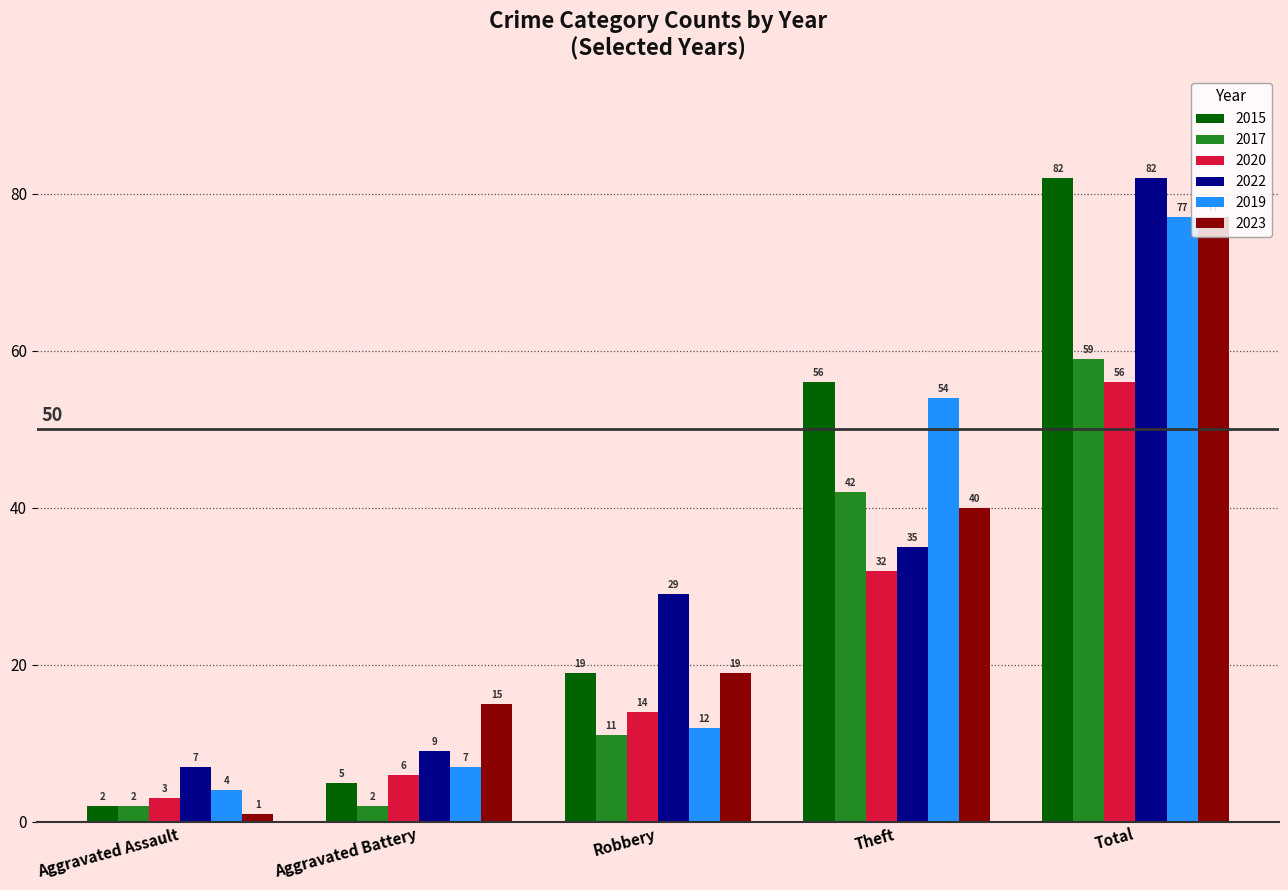

Is it true that 2023 equals 40 at Theft?

True